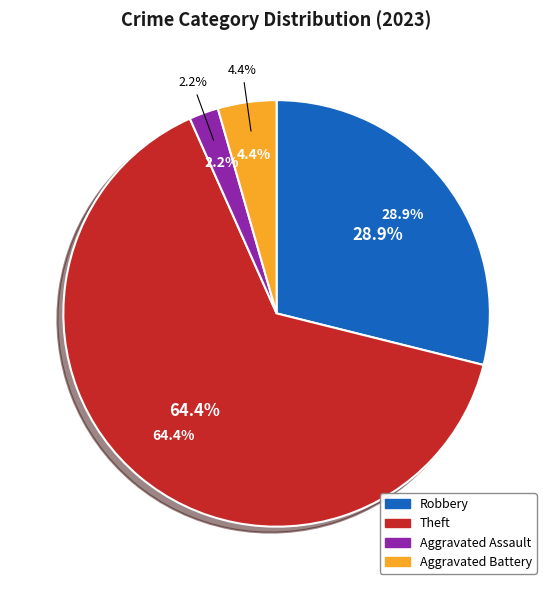

What portion of the pie excludes Aggravated Assault?

97.8%